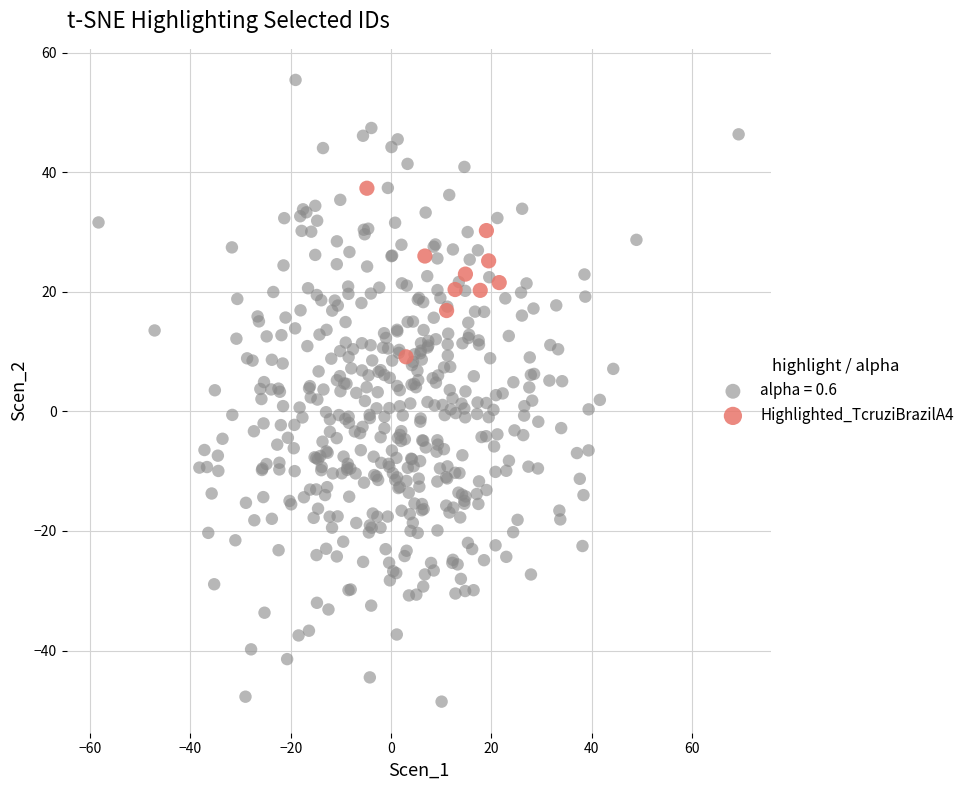

Which series contains the highest Y value?

alpha = 0.6